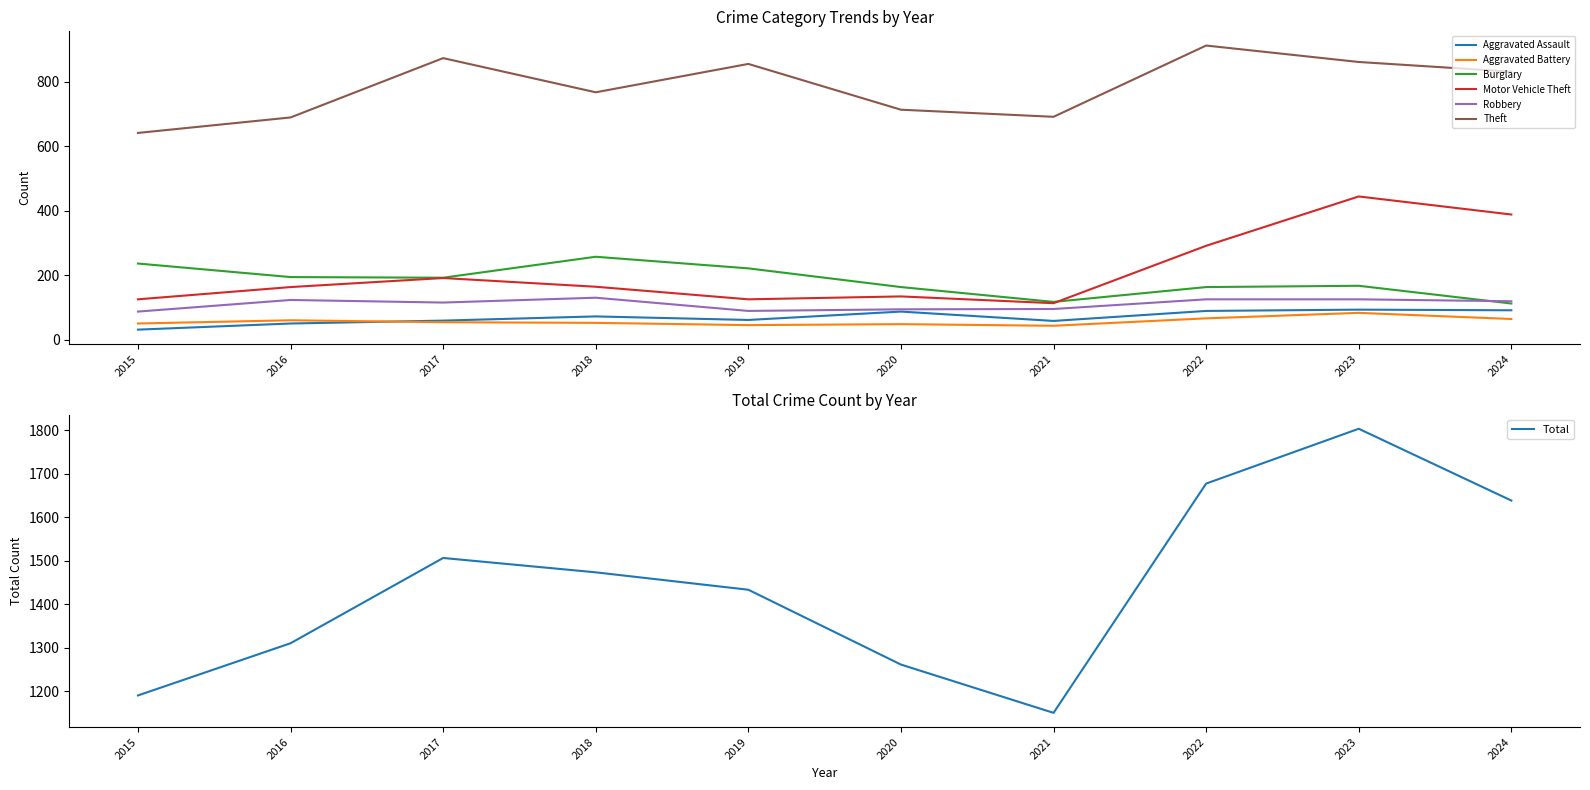

How many interior local peaks does the Robbery series have?

2